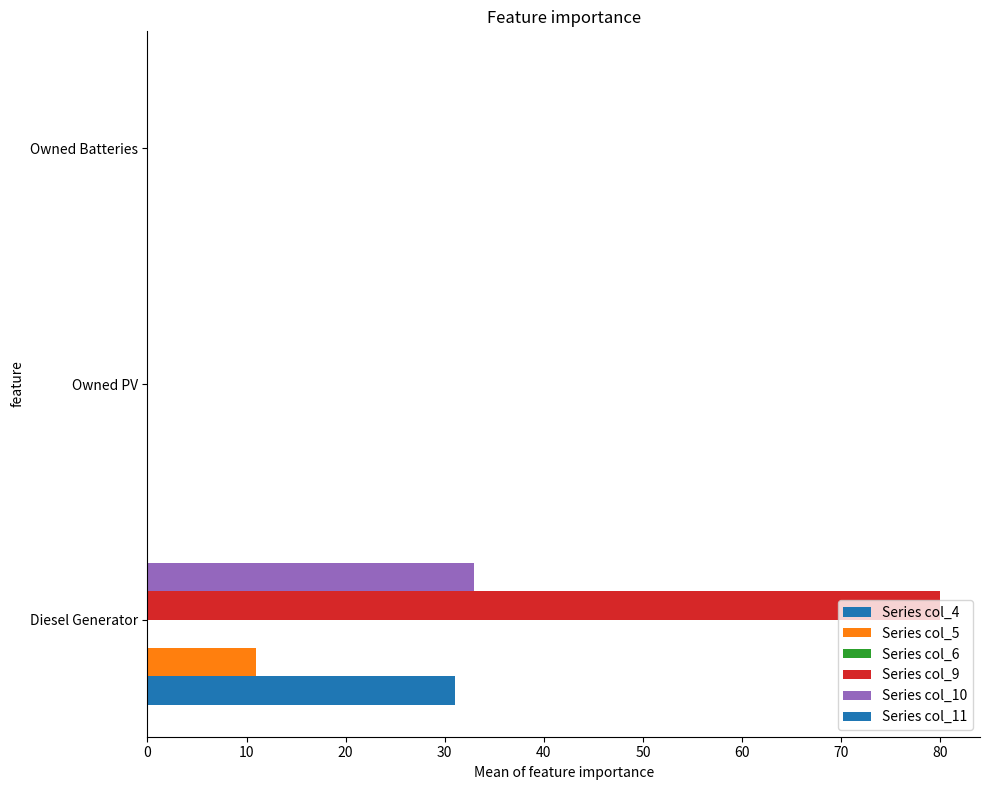

How many series are shown in this chart?

4